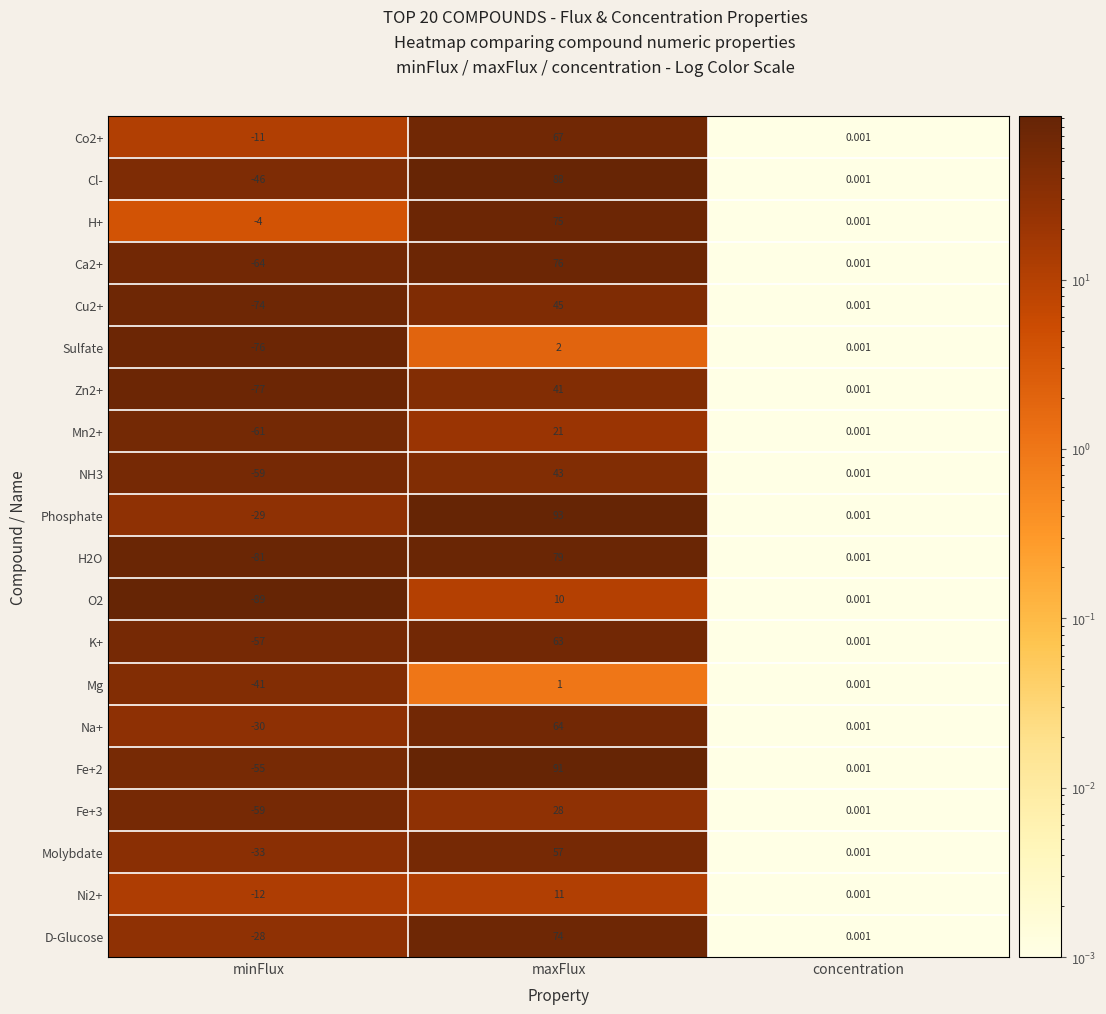

At which label does D-Glucose reach its peak?

maxFlux